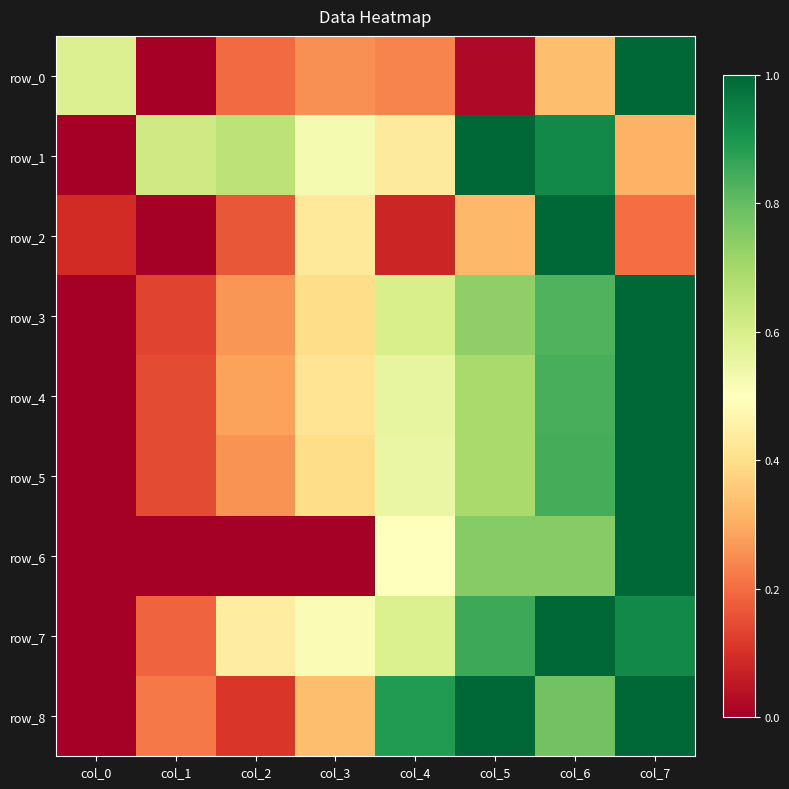

Read the row_8 value at col_3.

0.3